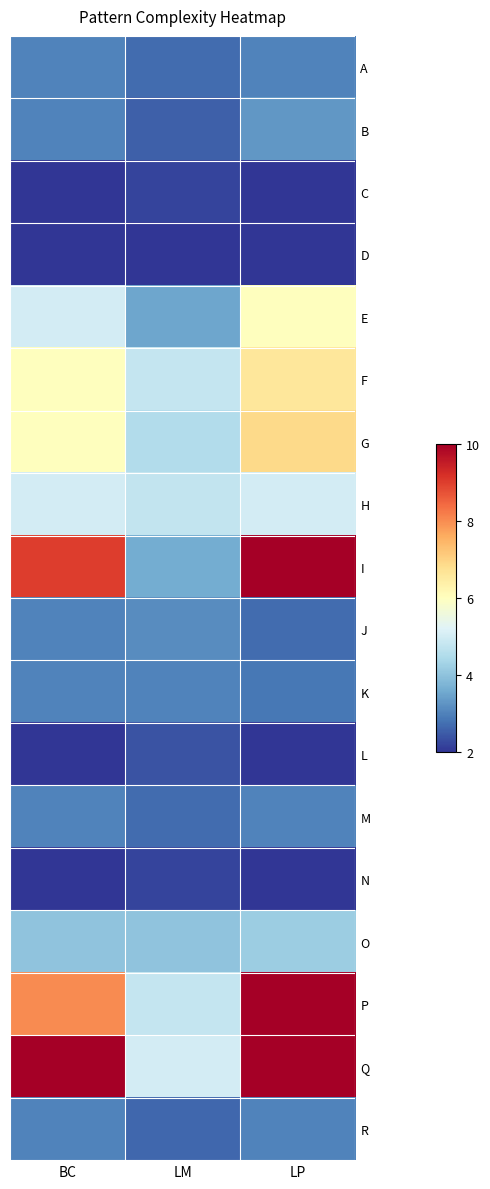

Reading left to right, extract all data points from this chart.

A: BC=3.0	LM=2.7	LP=3.0
B: BC=3.0	LM=2.5	LP=3.3
C: BC=2.0	LM=2.2	LP=2.0
D: BC=2.0	LM=2.0	LP=2.0
E: BC=5.0	LM=3.5	LP=6.0
F: BC=6.0	LM=4.8	LP=6.6
G: BC=6.0	LM=4.5	LP=6.9
H: BC=5.0	LM=4.8	LP=5.0
I: BC=9.0	LM=3.6	LP=10.0
J: BC=3.0	LM=3.2	LP=2.7
K: BC=3.0	LM=3.0	LP=2.8
L: BC=2.0	LM=2.4	LP=2.0
M: BC=3.0	LM=2.7	LP=3.0
N: BC=2.0	LM=2.2	LP=2.0
O: BC=4.0	LM=4.0	LP=4.2
P: BC=8.0	LM=4.8	LP=10.0
Q: BC=10.0	LM=5.0	LP=10.0
R: BC=3.0	LM=2.6	LP=3.0